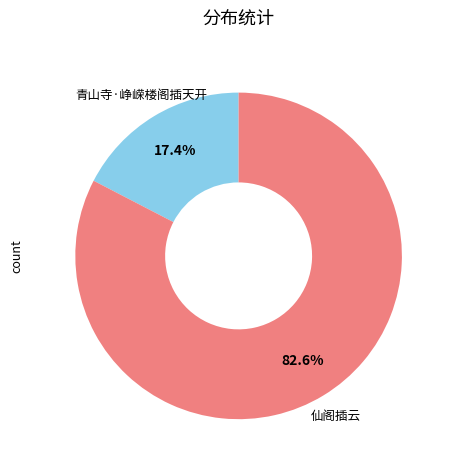

To the nearest percent, what is the difference between the largest and smallest slice percentages?

65%